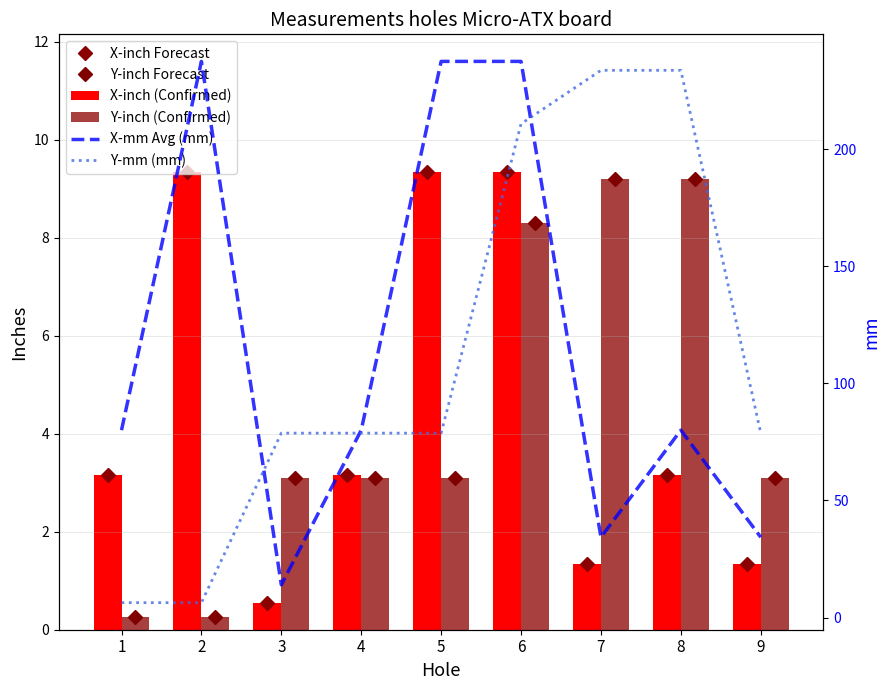

What is the value of the Y-mm (mm) bar at the 2nd from the left?

6.3